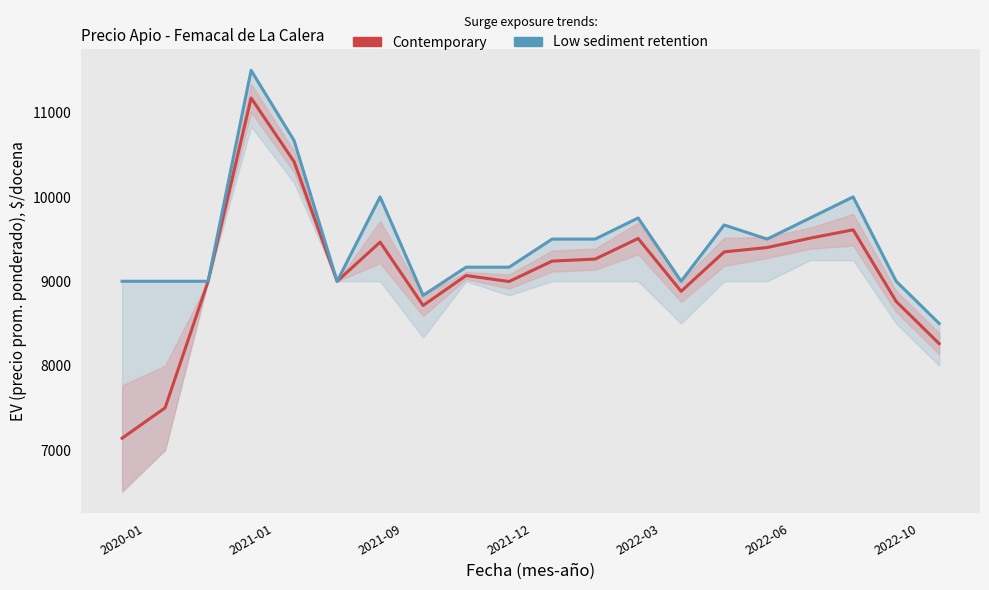

Does the chart have visible grid lines?

No